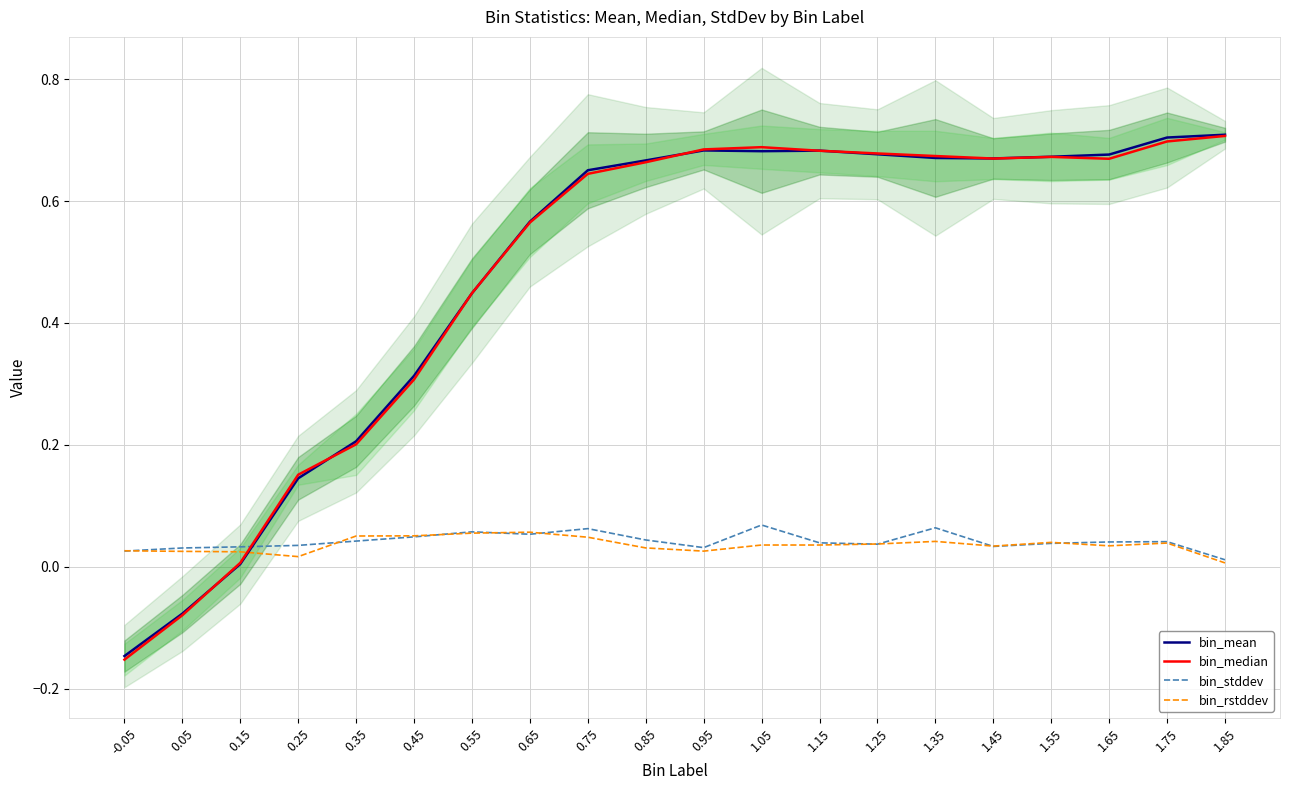

Reading left to right, what are all the values shown in this chart?

bin_mean: -0.05=-0.1	0.05=-0.1	0.15=0.0	0.25=0.1	0.35=0.2	0.45=0.3	0.55=0.4	0.65=0.6	0.75=0.7	0.85=0.7	0.95=0.7	1.05=0.7	1.15=0.7	1.25=0.7	1.35=0.7	1.45=0.7	1.55=0.7	1.65=0.7	1.75=0.7	1.85=0.7
bin_median: -0.05=-0.2	0.05=-0.1	0.15=0.0	0.25=0.2	0.35=0.2	0.45=0.3	0.55=0.4	0.65=0.6	0.75=0.6	0.85=0.7	0.95=0.7	1.05=0.7	1.15=0.7	1.25=0.7	1.35=0.7	1.45=0.7	1.55=0.7	1.65=0.7	1.75=0.7	1.85=0.7
bin_stddev: -0.05=0.0	0.05=0.0	0.15=0.0	0.25=0.0	0.35=0.0	0.45=0.0	0.55=0.1	0.65=0.1	0.75=0.1	0.85=0.0	0.95=0.0	1.05=0.1	1.15=0.0	1.25=0.0	1.35=0.1	1.45=0.0	1.55=0.0	1.65=0.0	1.75=0.0	1.85=0.0
bin_rstddev: -0.05=0.0	0.05=0.0	0.15=0.0	0.25=0.0	0.35=0.1	0.45=0.1	0.55=0.1	0.65=0.1	0.75=0.0	0.85=0.0	0.95=0.0	1.05=0.0	1.15=0.0	1.25=0.0	1.35=0.0	1.45=0.0	1.55=0.0	1.65=0.0	1.75=0.0	1.85=0.0